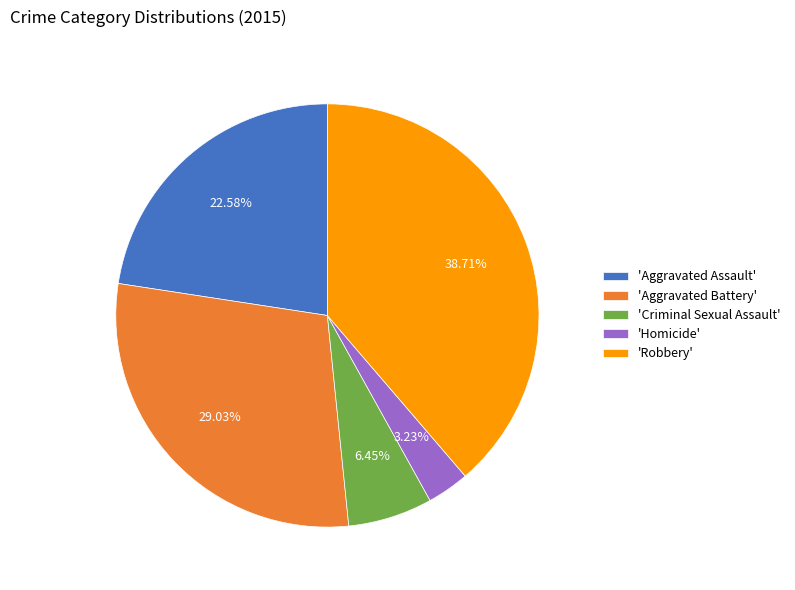

Which category has the smallest portion of the pie?

'Homicide'